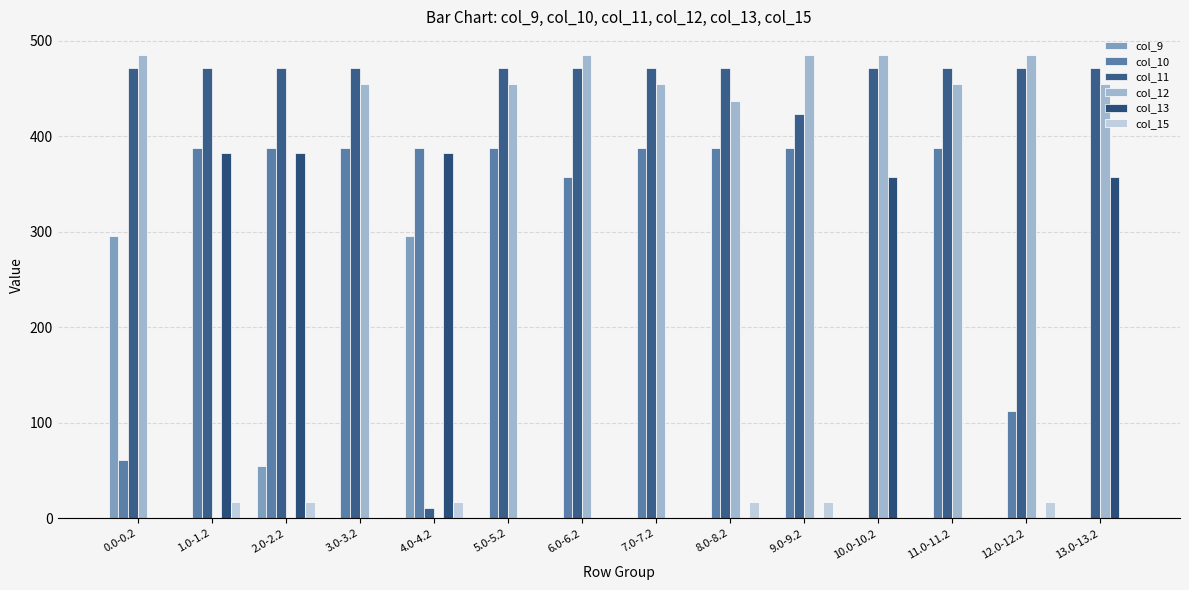

At which label does col_13 reach its peak?

1.0-1.2